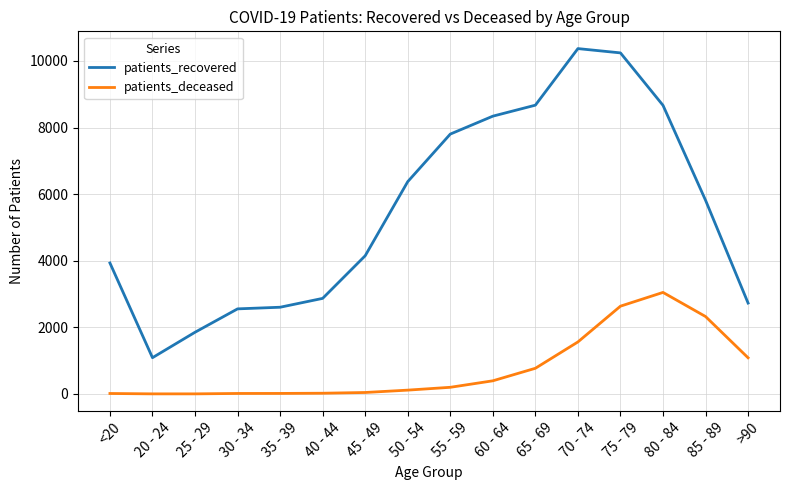

What is the average value of the patients_recovered series?

5504